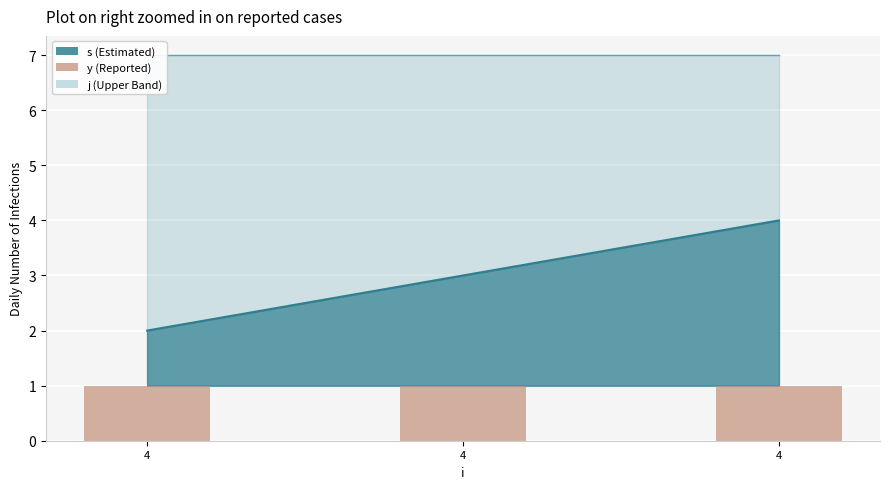

List the series in order of their peak value, lowest first.

y, s, j